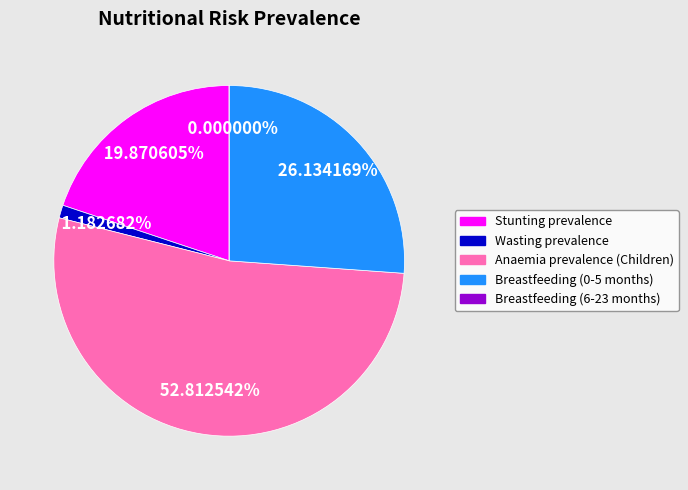

What percentage do Anaemia prevalence (Children) and Stunting prevalence together represent?

72.7%